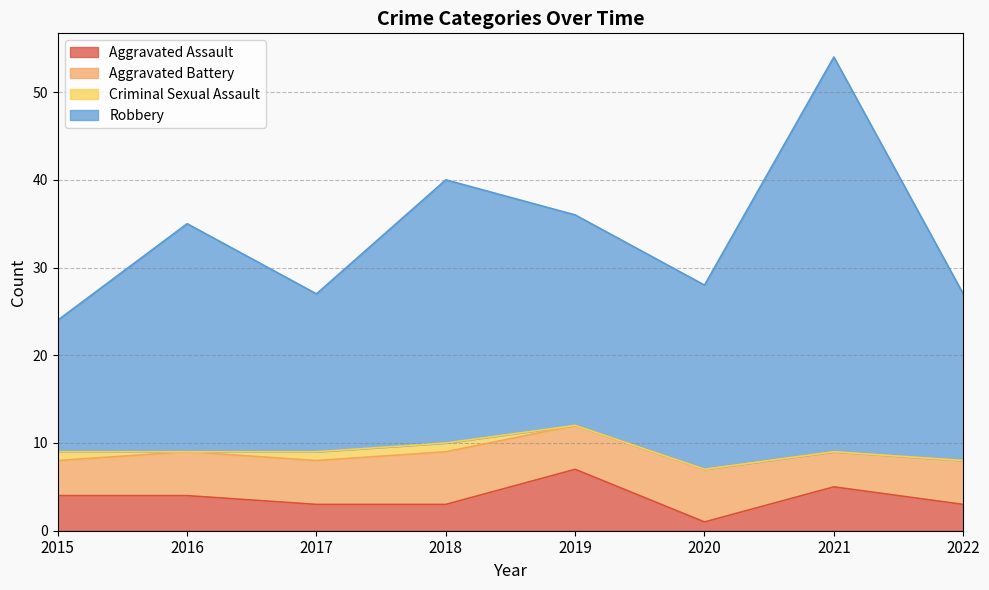

True or false: Aggravated Assault has a value of 4 at 2016.

True